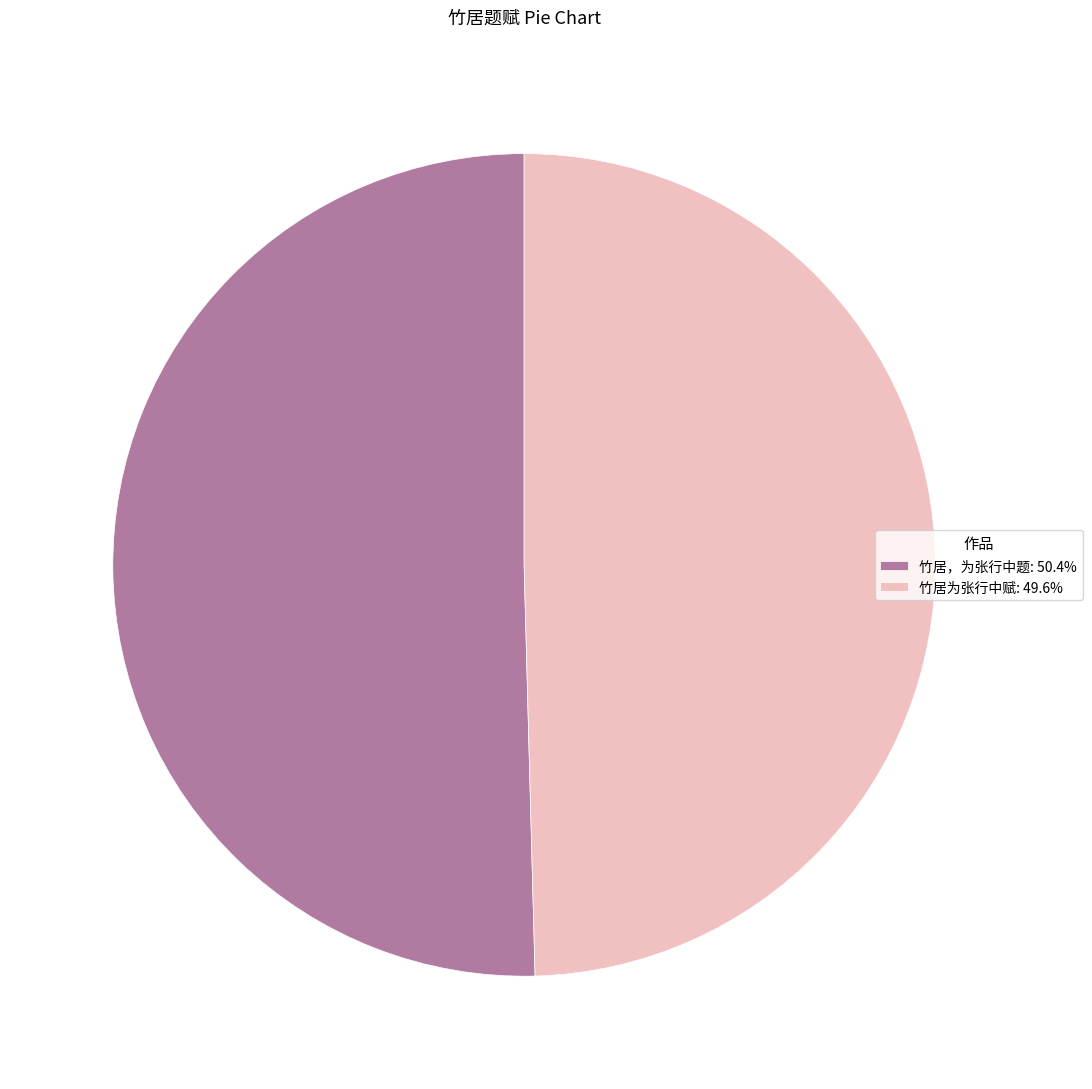

The 竹居，为张行中题 slice represents 50% of the pie. True or false?

True